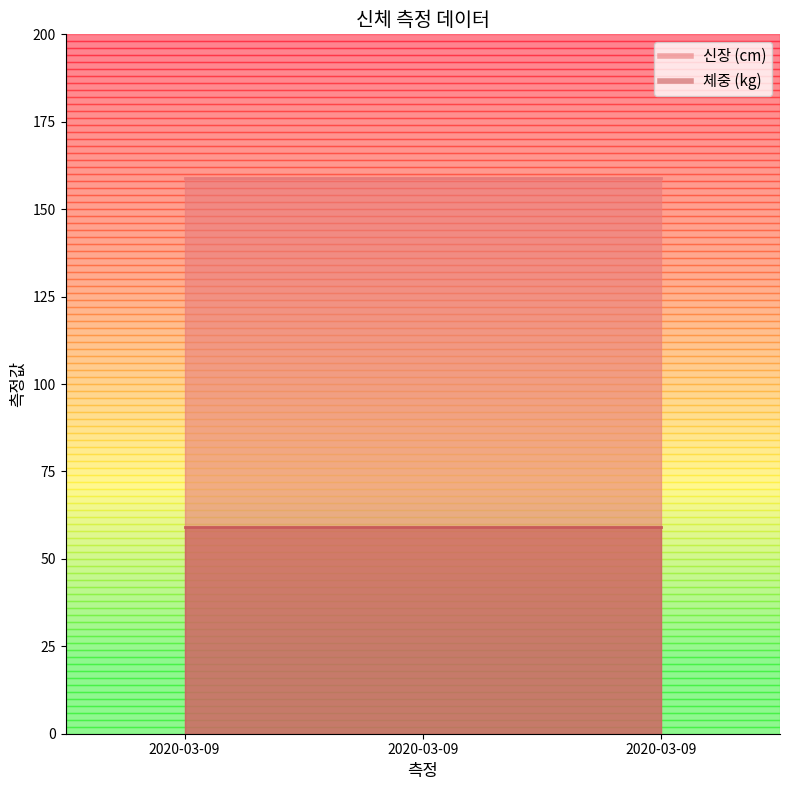

At which label does 신장 reach its minimum?

2020-03-09